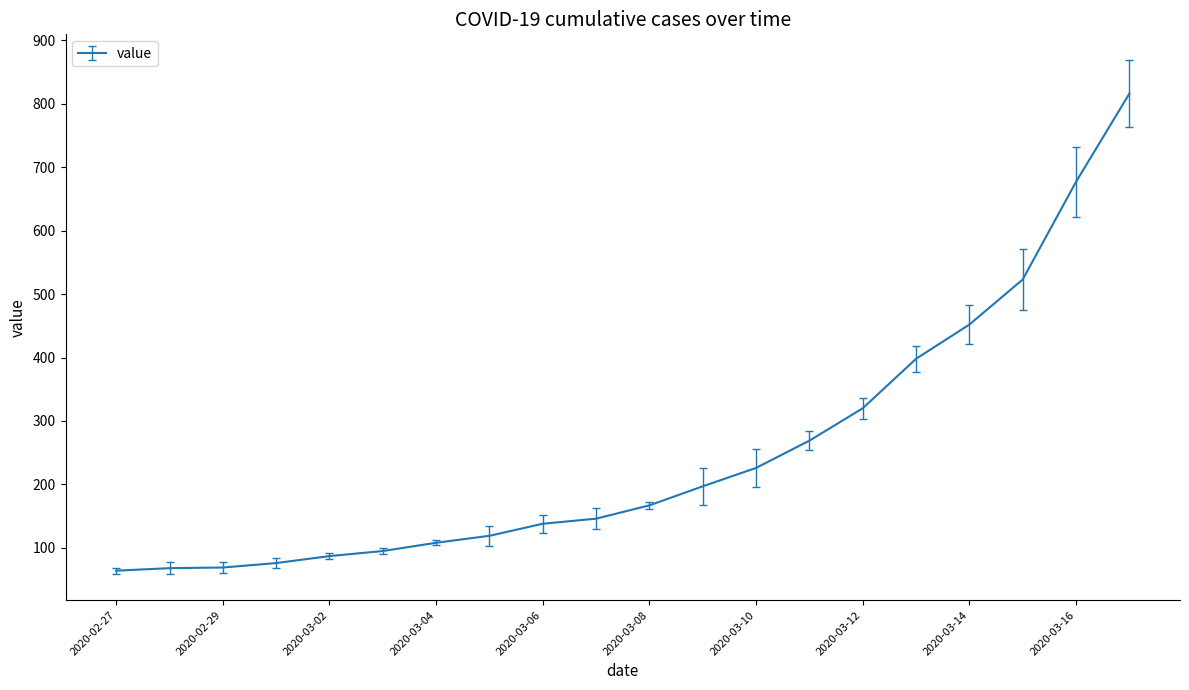

What is the sum of all values?

5015